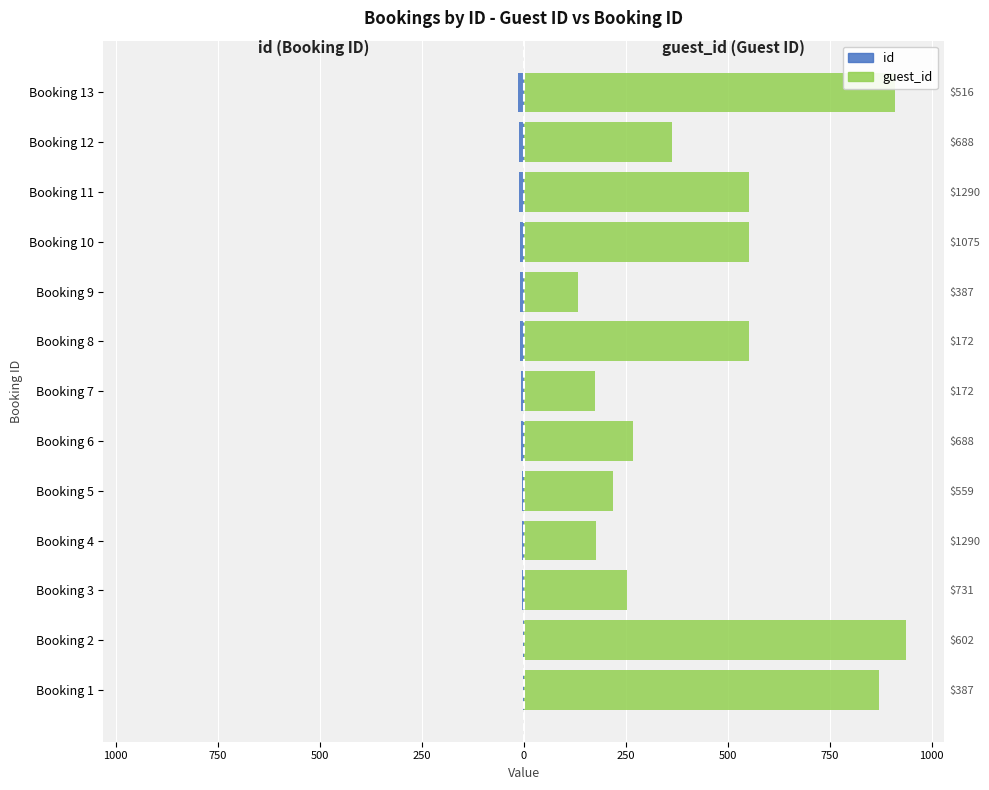

Which series has the widest spread of values?

guest_id